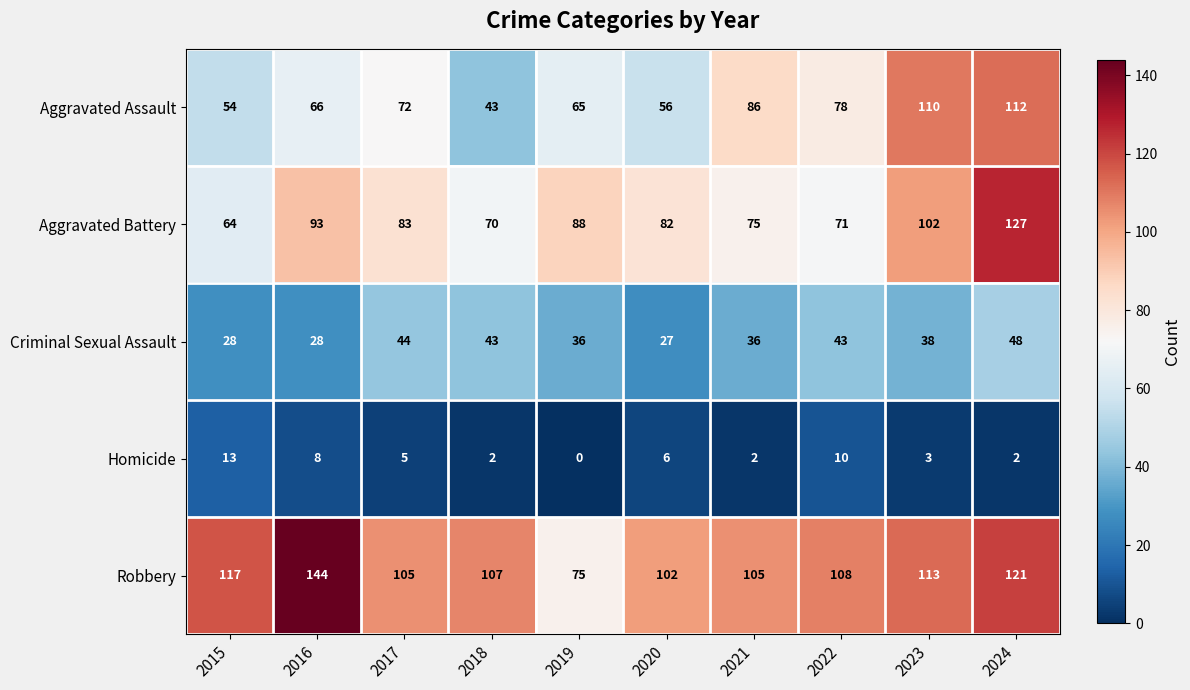

Rank the series at 2017 from lowest to highest value.

Homicide, Criminal Sexual Assault, Aggravated Assault, Aggravated Battery, Robbery